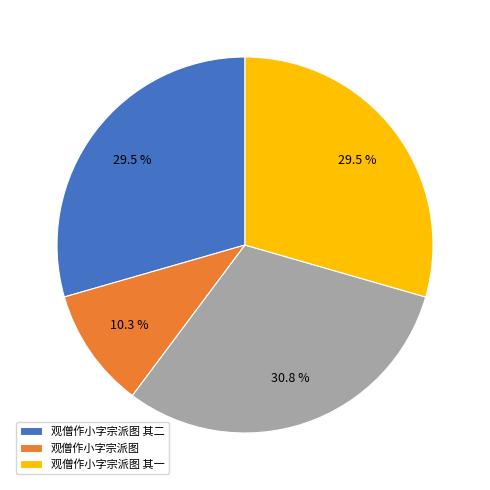

Is there a majority slice in this chart?

No